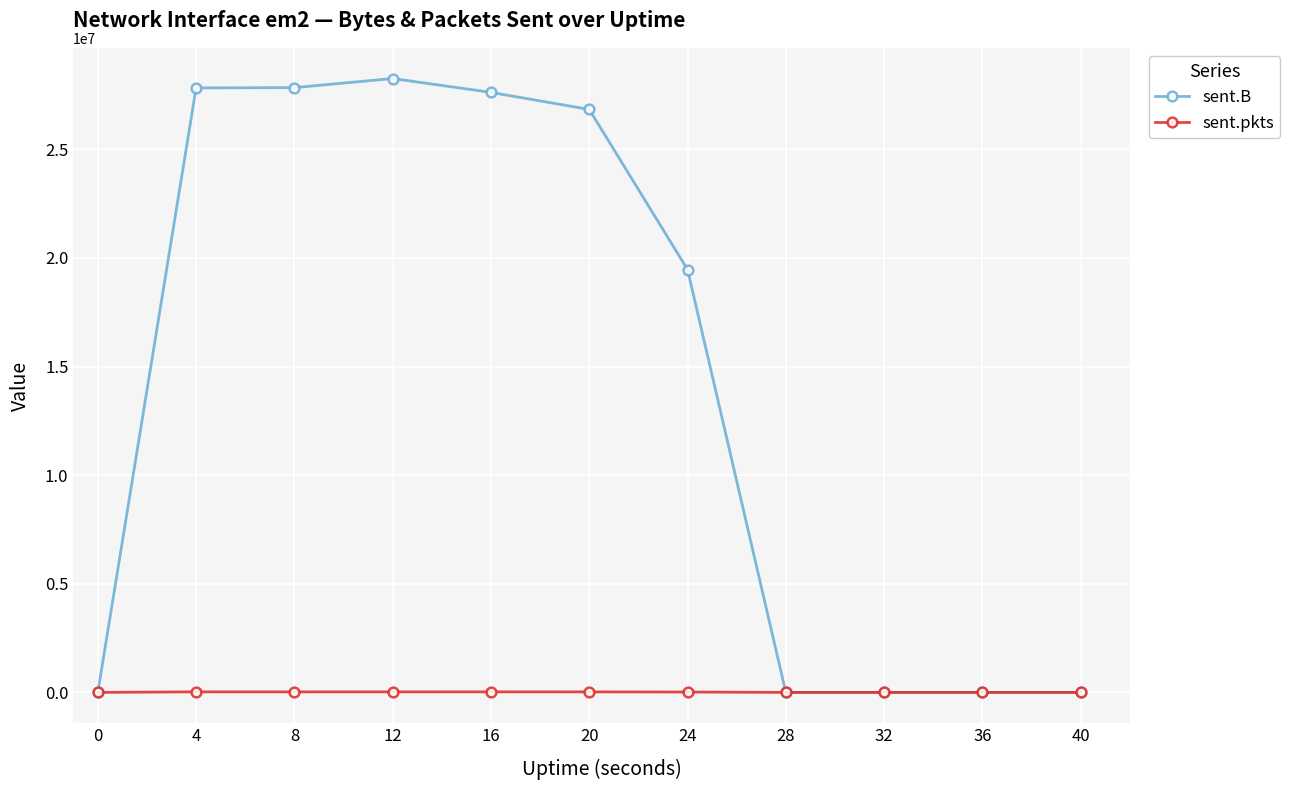

Which series has the largest total across all categories?

sent.B